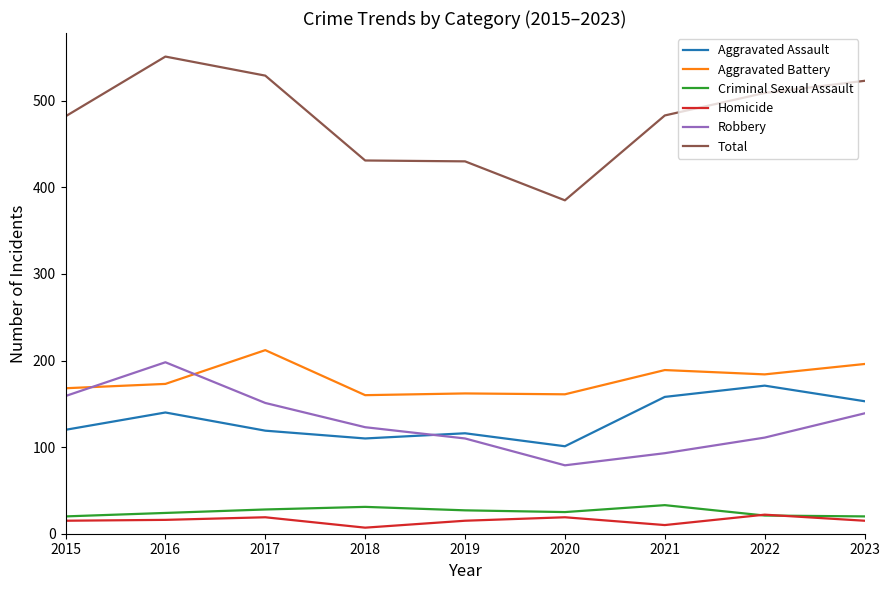

At which label is Robbery closest to 138?

2023